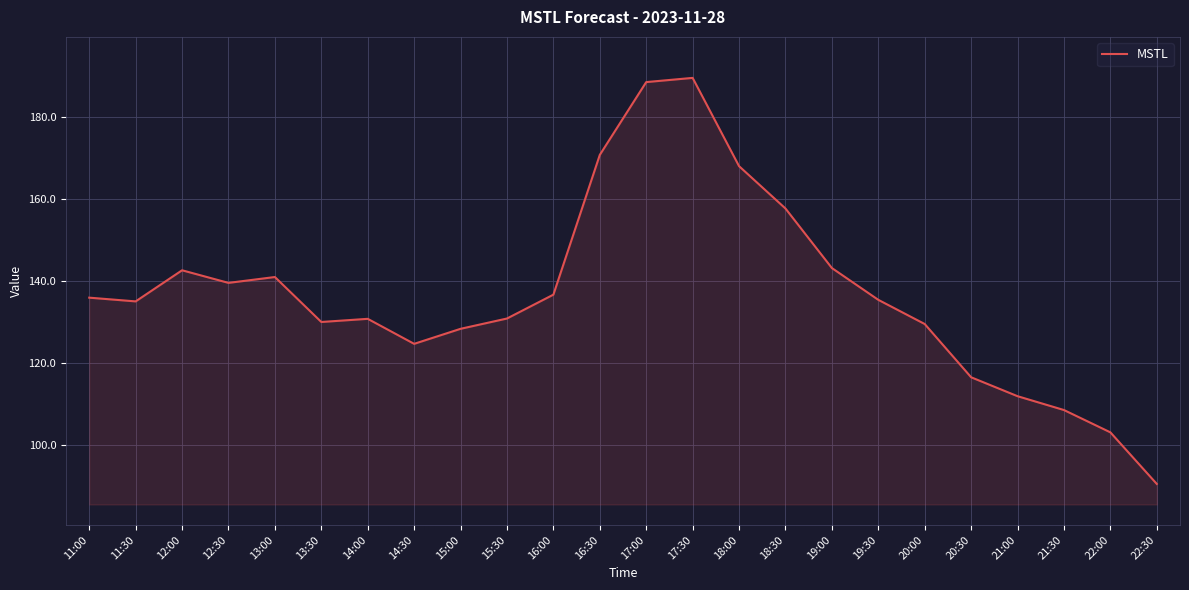

What is the smallest value displayed?

90.6